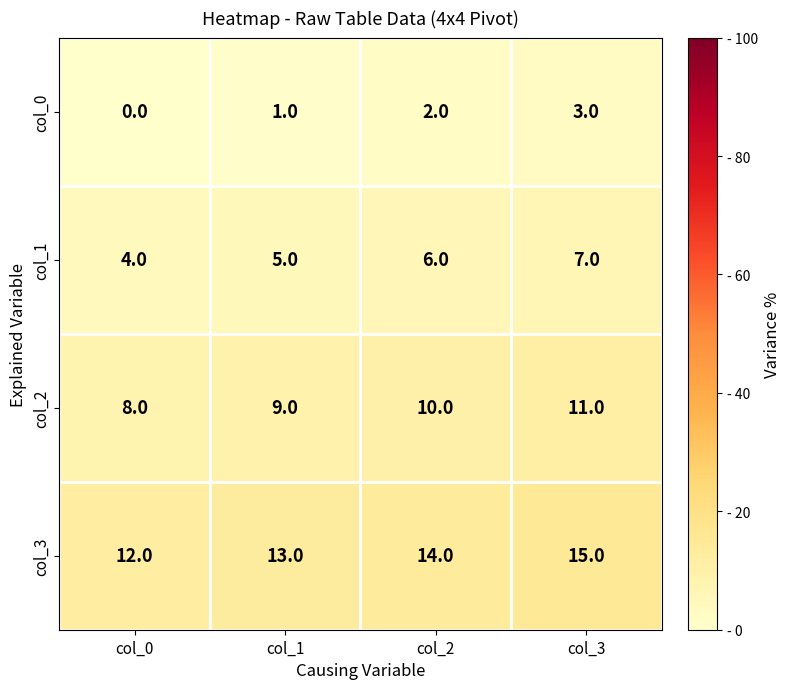

What is the spread (max minus min) of values at col_2?

12